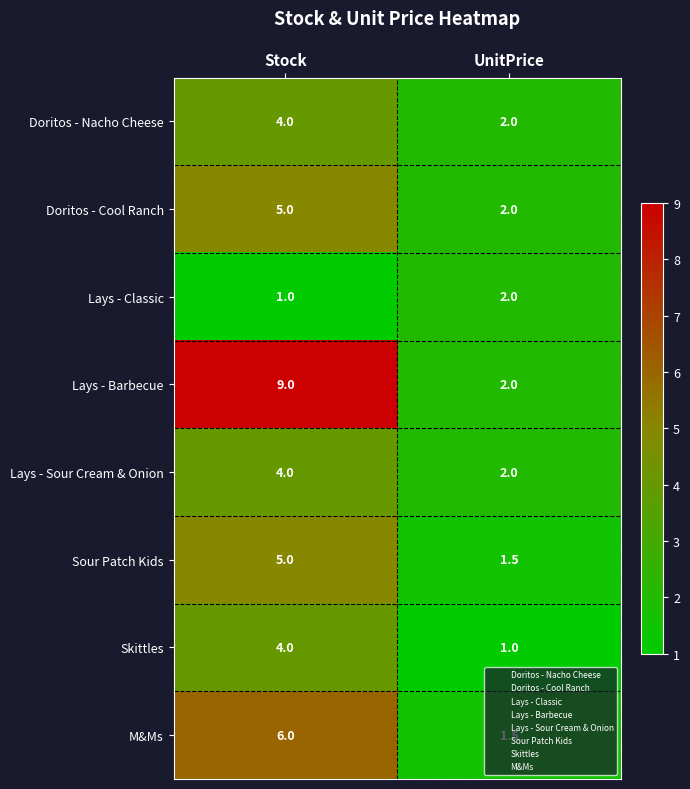

What is the difference between the highest and lowest values at UnitPrice?

1.0